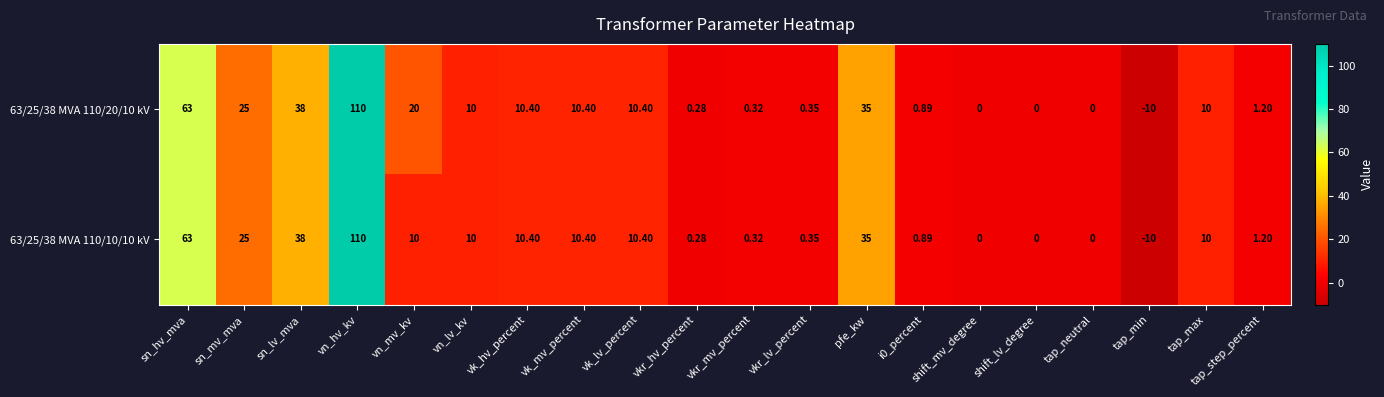

At which category is the sum across all series the highest?

vn_hv_kv